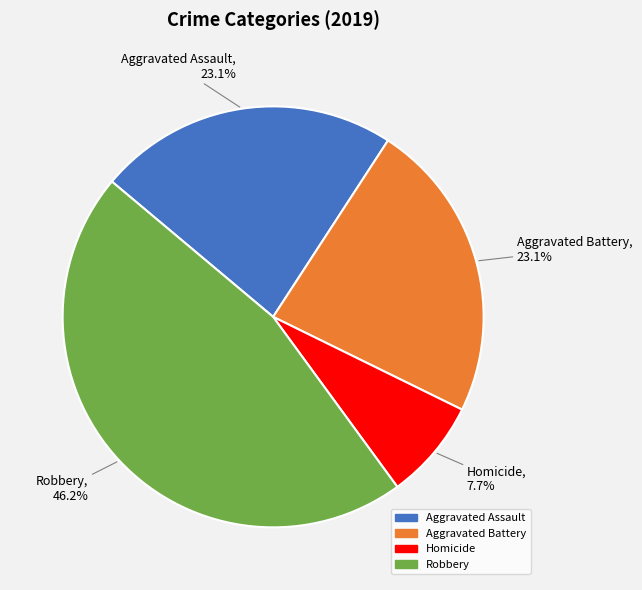

Which slice is the largest?

Robbery, 46.2%